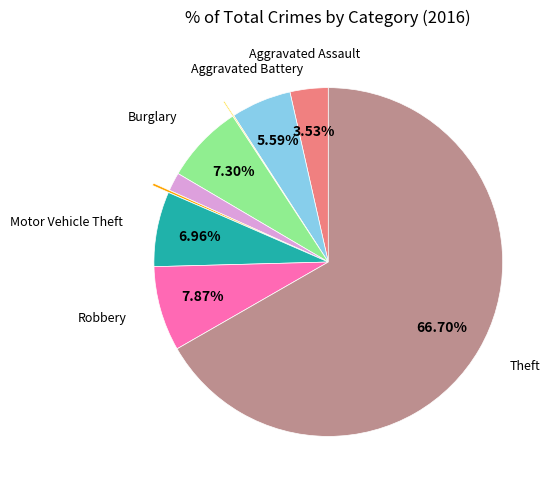

Is there a majority slice in this chart?

Yes